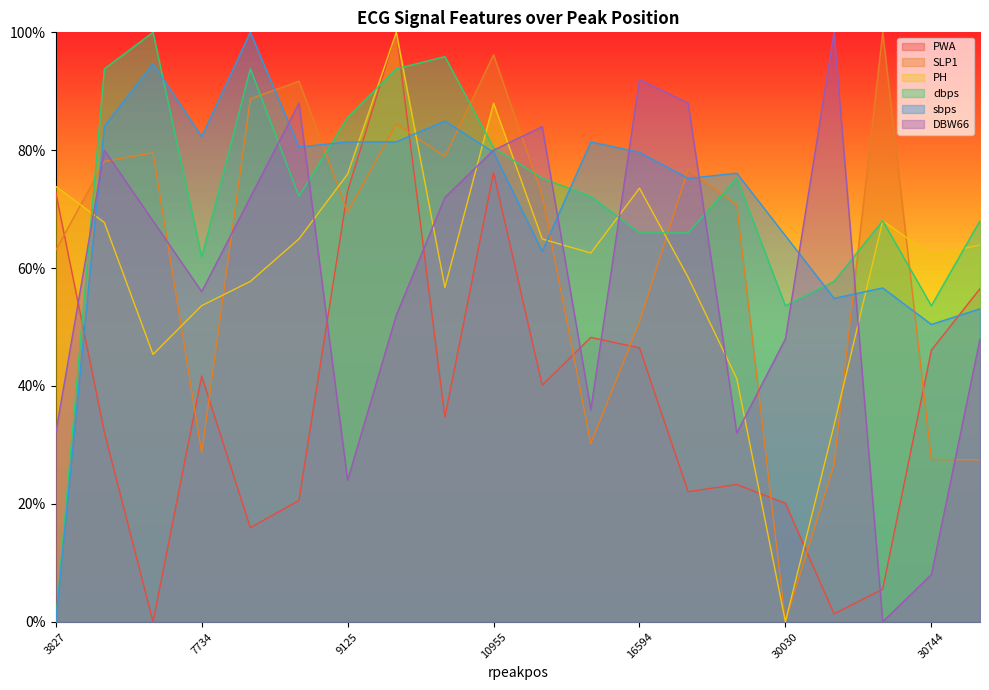

Is it true that DBW66 equals 0.1 at 9125?

False